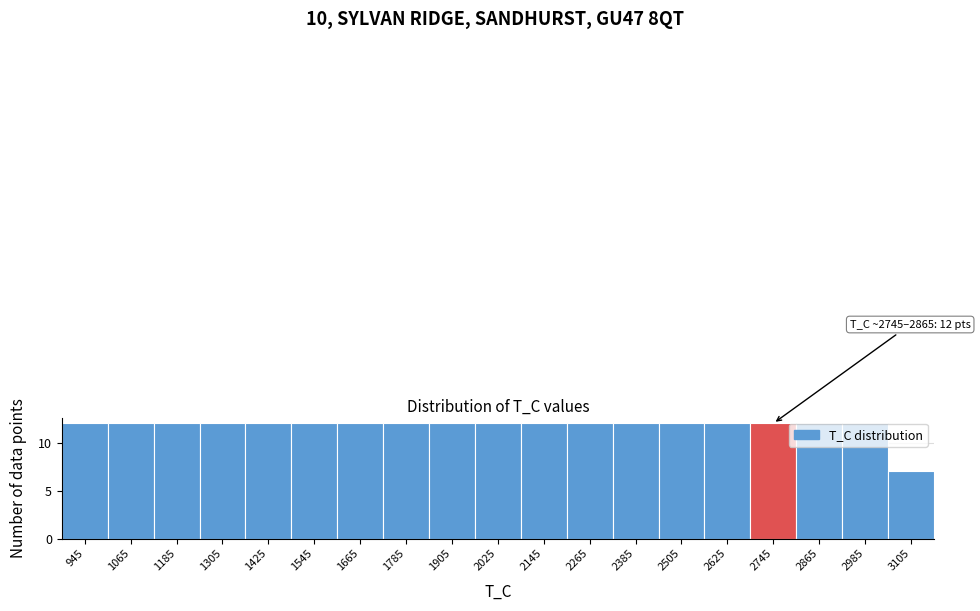

Reading left to right, extract all data points from this chart.

945=12	1065=12	1185=12	1305=12	1425=12	1545=12	1665=12	1785=12	1905=12	2025=12	2145=12	2265=12	2385=12	2505=12	2625=12	2745=12	2865=12	2985=12	3105=7